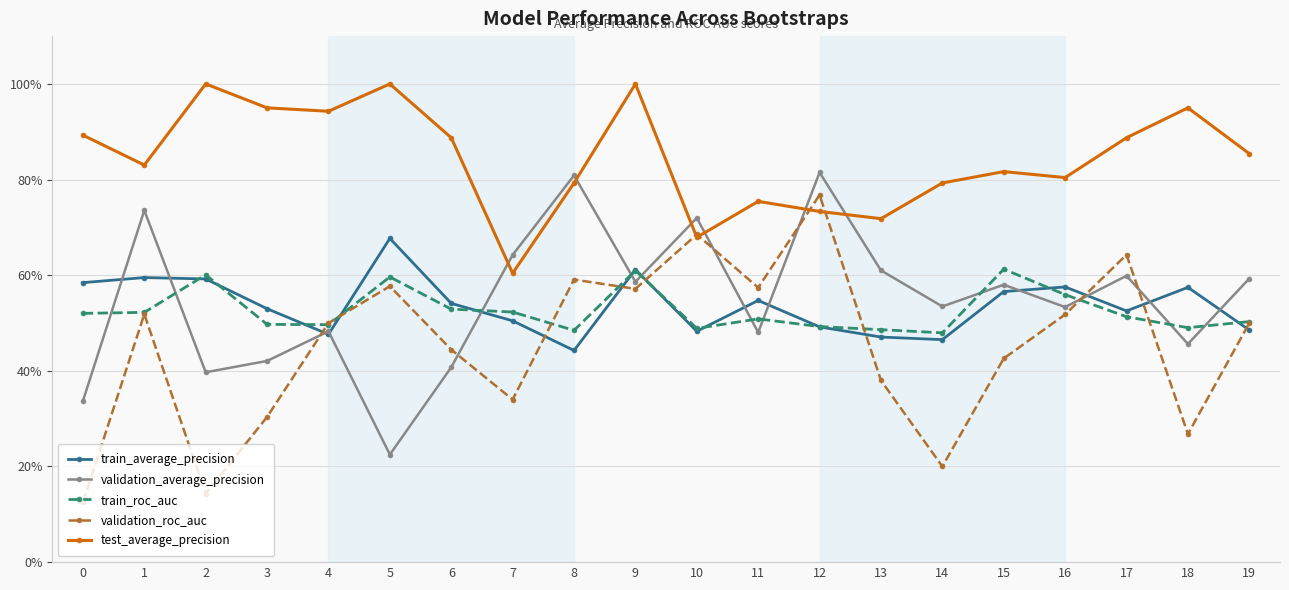

Is this an area chart (filled region under the line)?

No